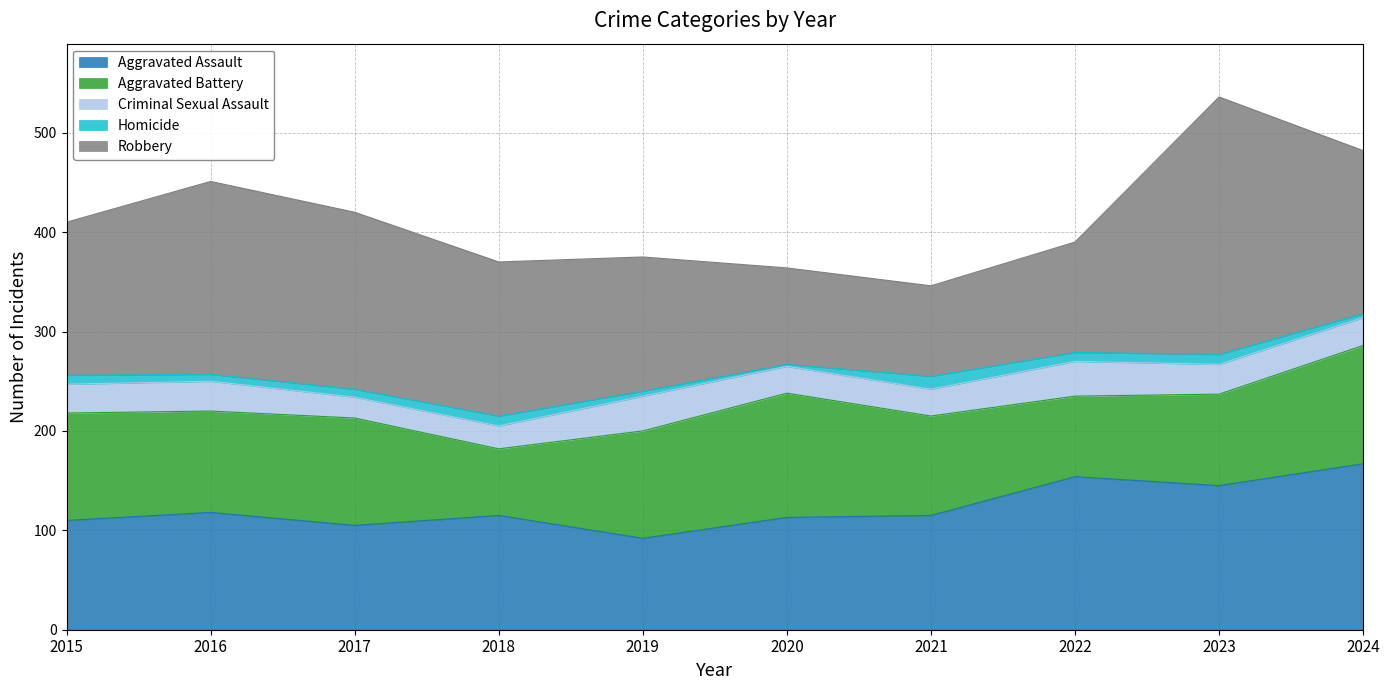

Read the Homicide value at 2021.

13